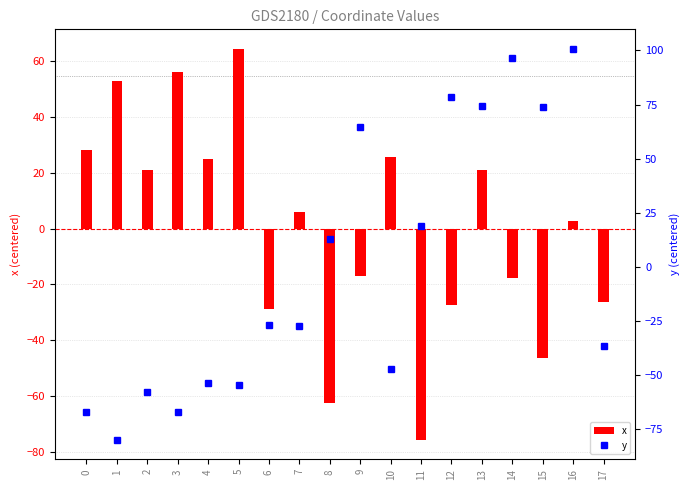

Reading right to left, transcribe all the data shown in this chart.

x: 17=-26.3	16=2.8	15=-46.4	14=-17.8	13=20.9	12=-27.5	11=-75.8	10=25.5	9=-17.0	8=-62.7	7=5.8	6=-29.0	5=64.5	4=24.8	3=56.3	2=20.9	1=52.8	0=28.3
y: 17=-36.9	16=100.7	15=74.0	14=96.7	13=74.3	12=78.3	11=18.8	10=-47.5	9=64.7	8=12.8	7=-27.6	6=-27.0	5=-54.6	4=-53.9	3=-67.4	2=-58.1	1=-80.0	0=-67.3